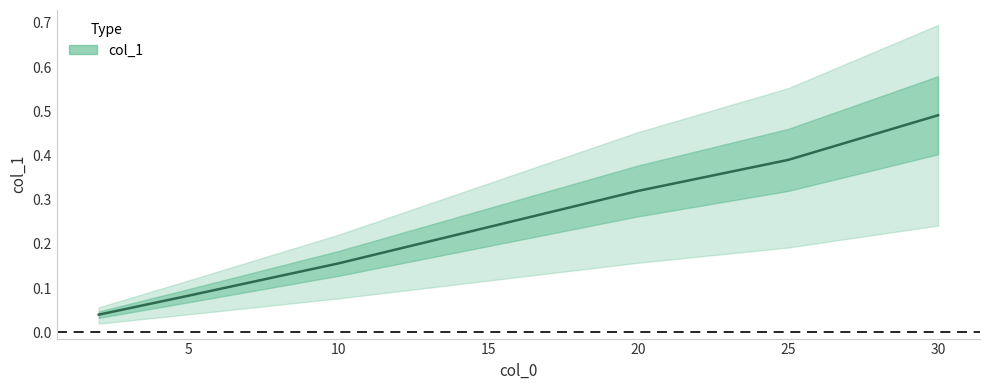

What is the value of the 3rd point from the left?

0.2